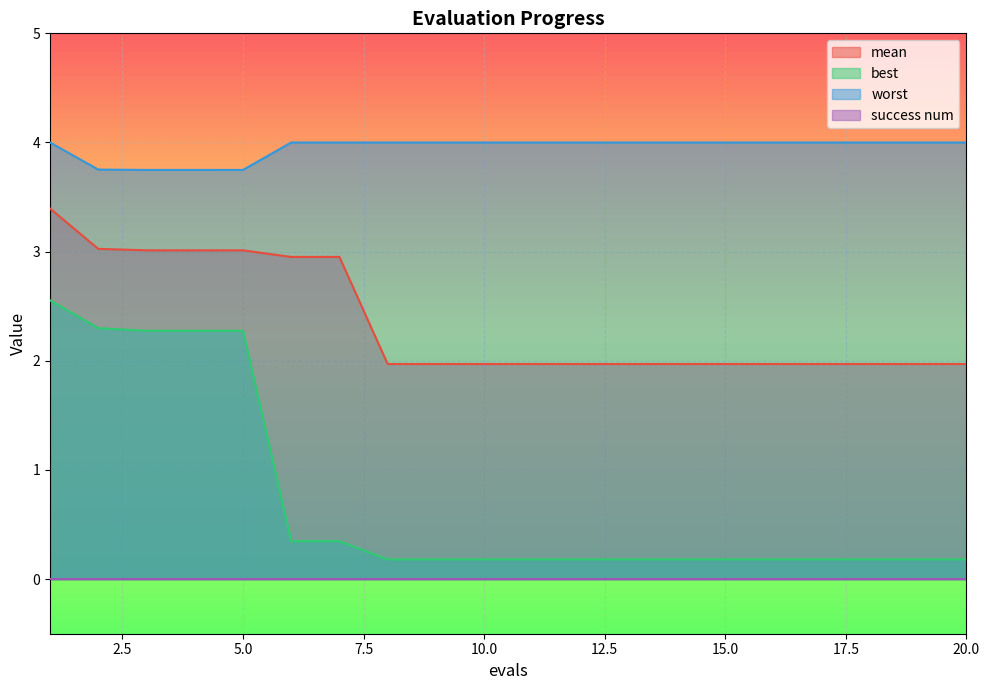

Is the value of worst at 14 greater than the value of mean at 5?

Yes